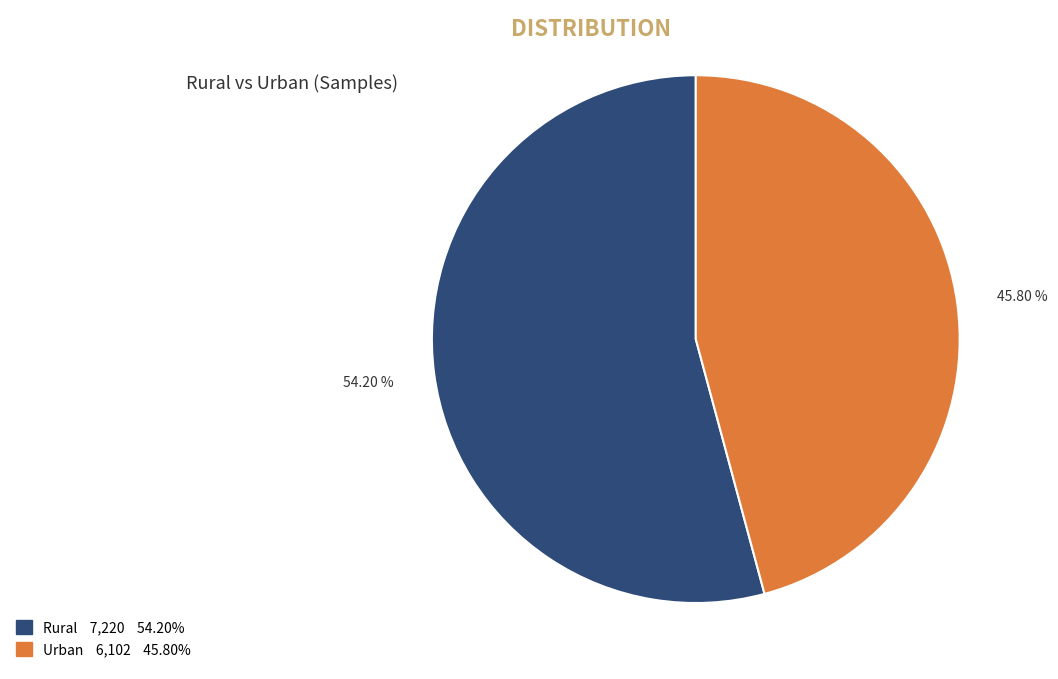

What percentage is the Rural slice, to the nearest percent?

54%